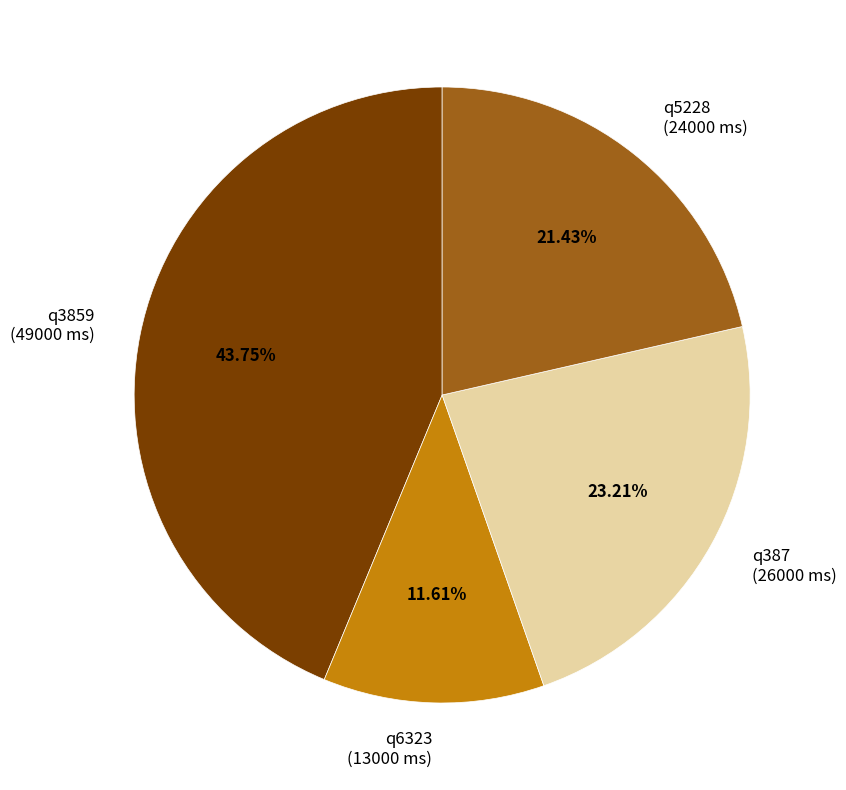

Approximately how many times larger is the value at q6323 compared to q387?

0.5